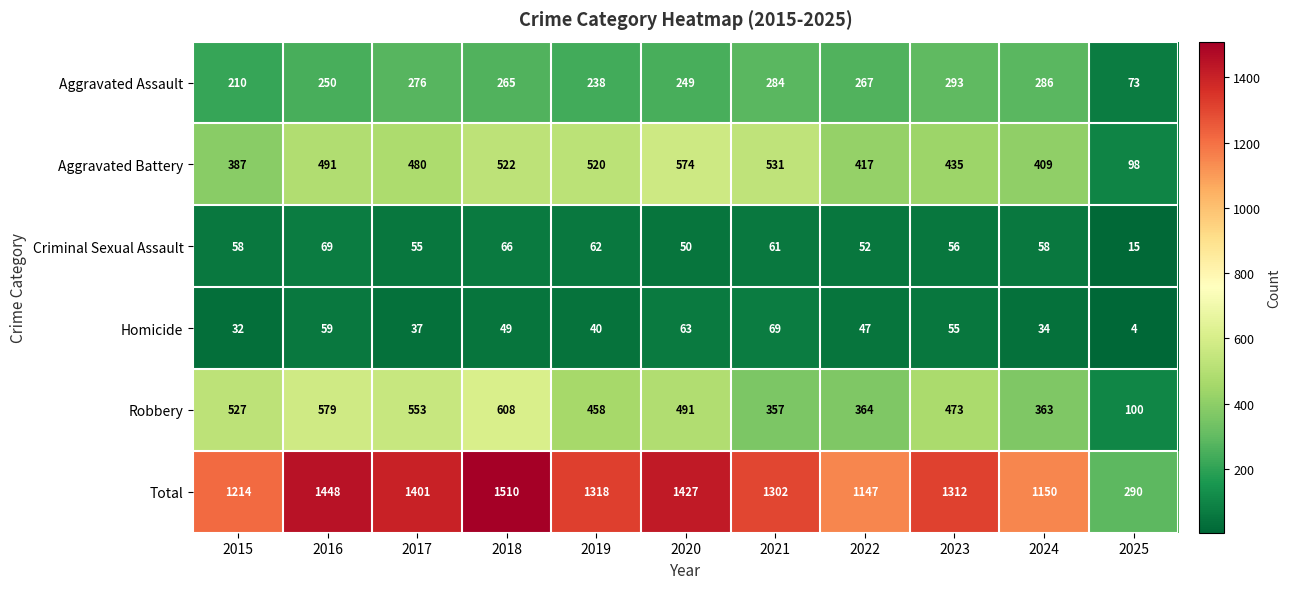

At which category is the sum across all series the highest?

2018